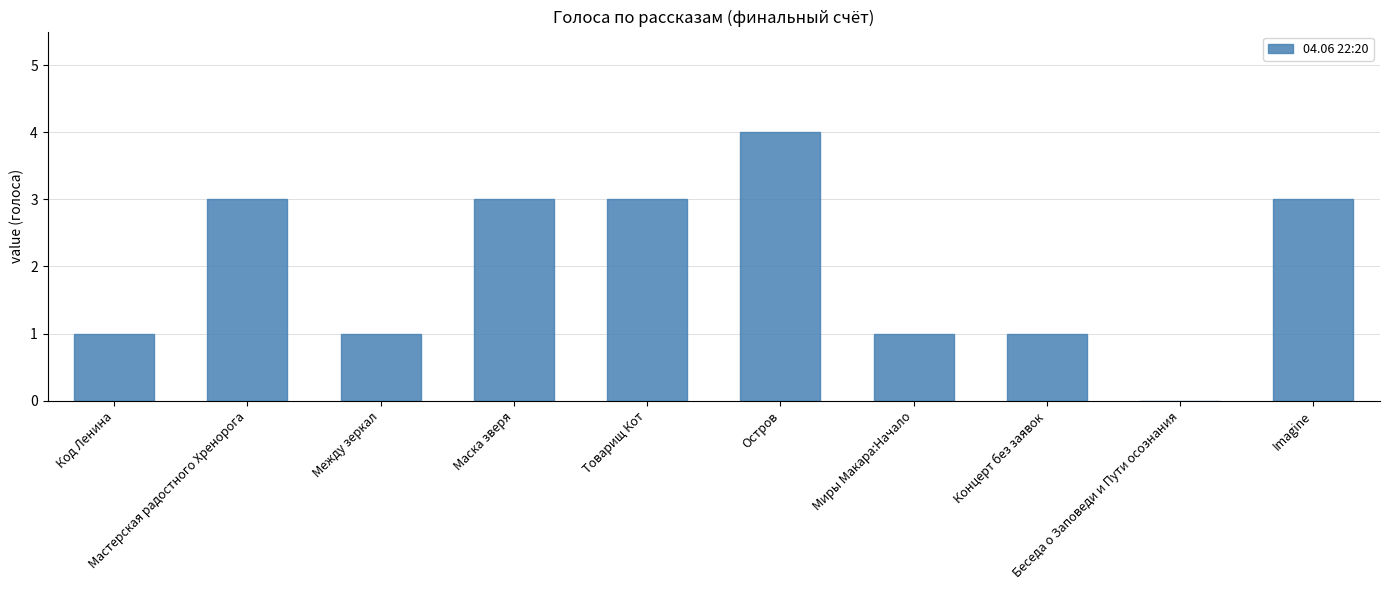

What is the maximum value shown in the chart?

4